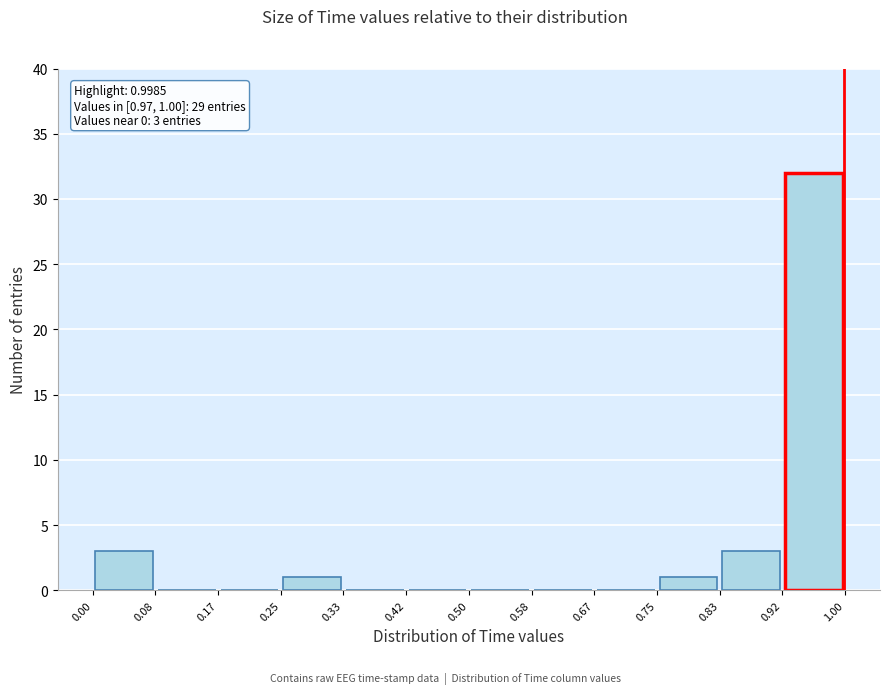

Which range on the x-axis has the tallest bar?

0.92 to 1.00